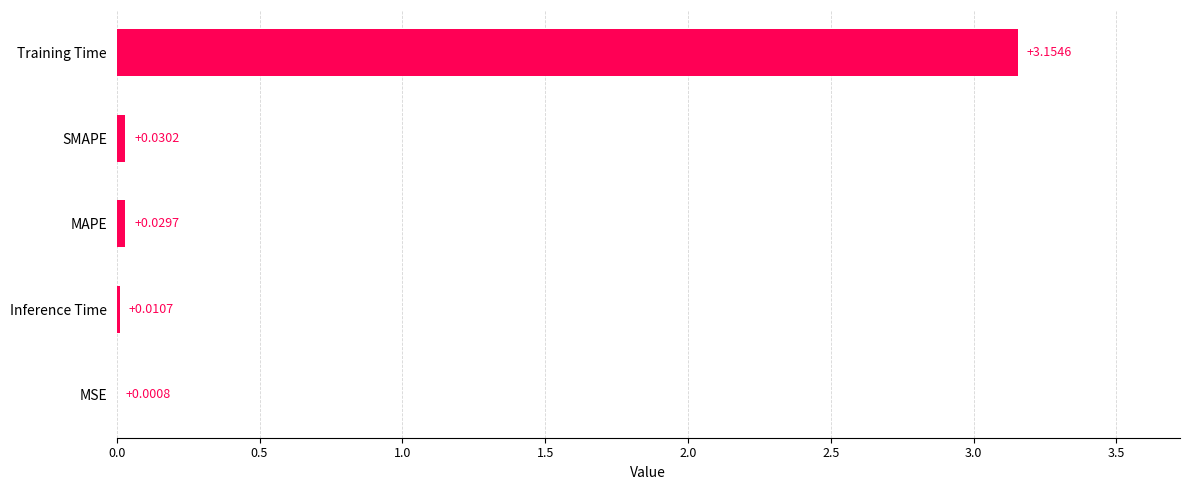

At which category does the chart reach its peak across all series?

Training Time